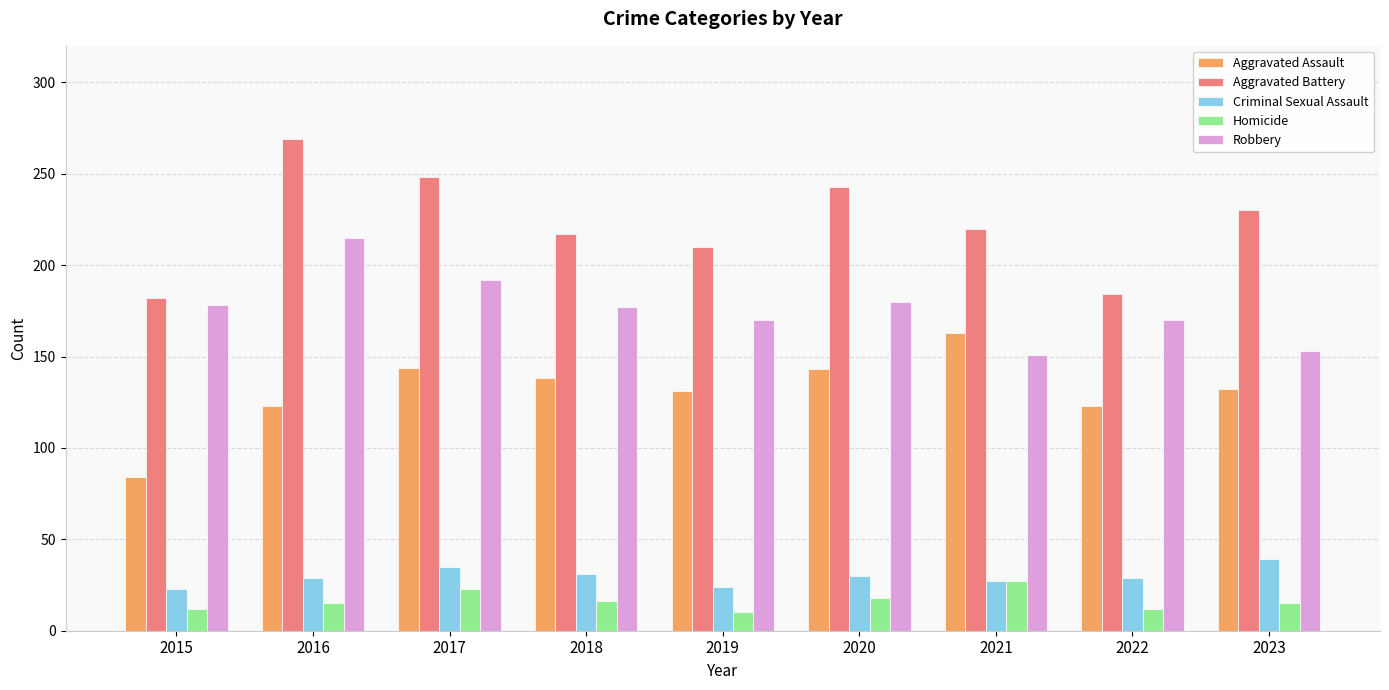

The value of Robbery at 2020 is 180. True or false?

True